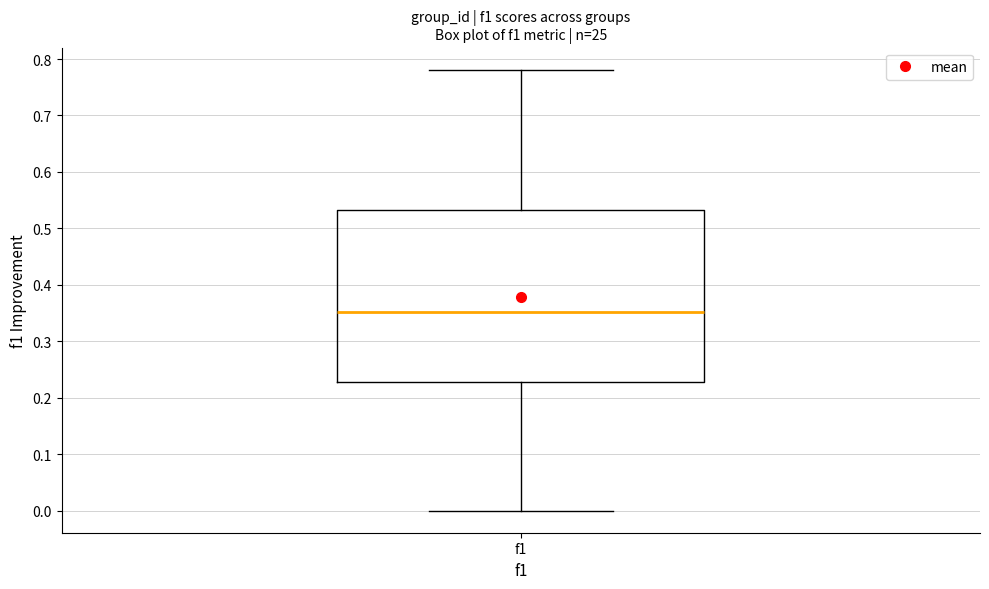

Transcribe this box plot: give where the median line is, the range the box spans, and where the two whiskers end, as read against the y-axis. The values are not printed on the chart, so give them approximately, as read against the axis.

median 0.35, box 0.23 to 0.53, whiskers 0.00 to 0.78